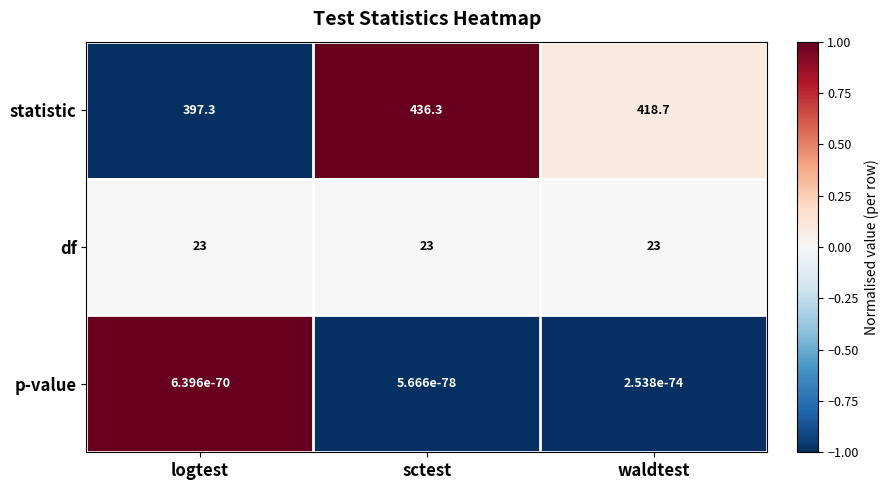

Is the value of df at sctest greater than the value of p-value at waldtest?

Yes